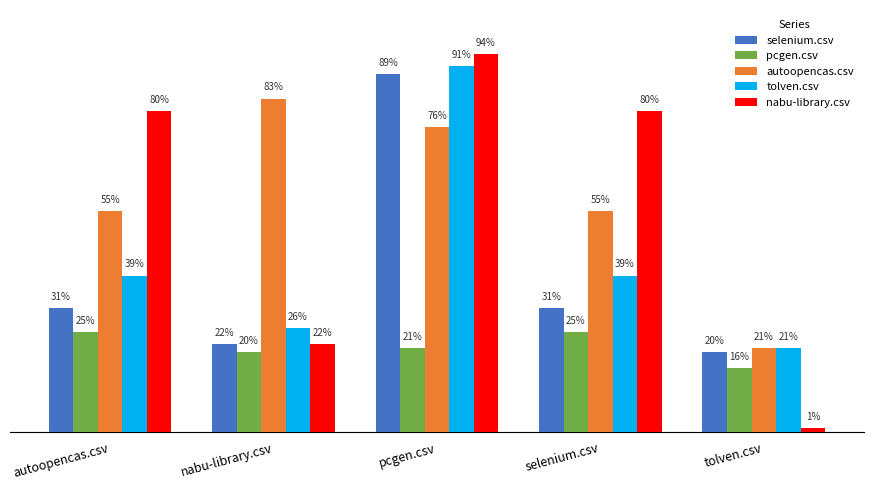

What is the sum of the autoopencas.csv values at tolven.csv and nabu-library.csv?

1.0